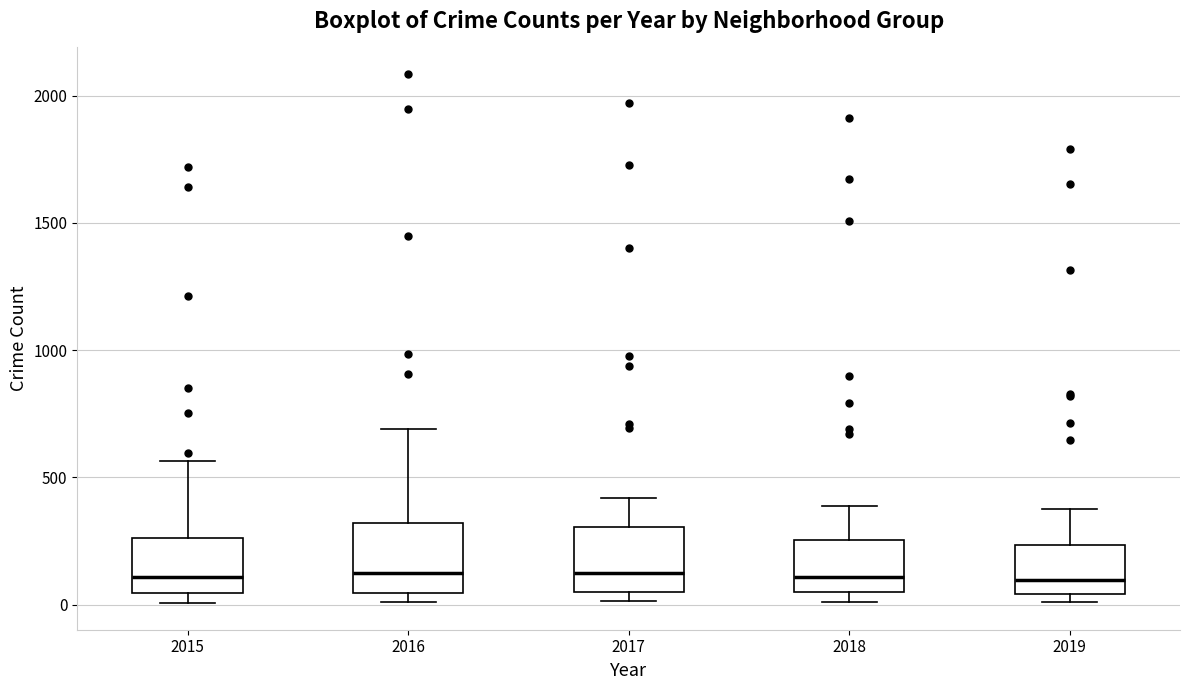

Where does the median line of the box at x = 2016 sit on the y-axis? The values are not printed on the chart, so give them approximately, as read against the axis.

150